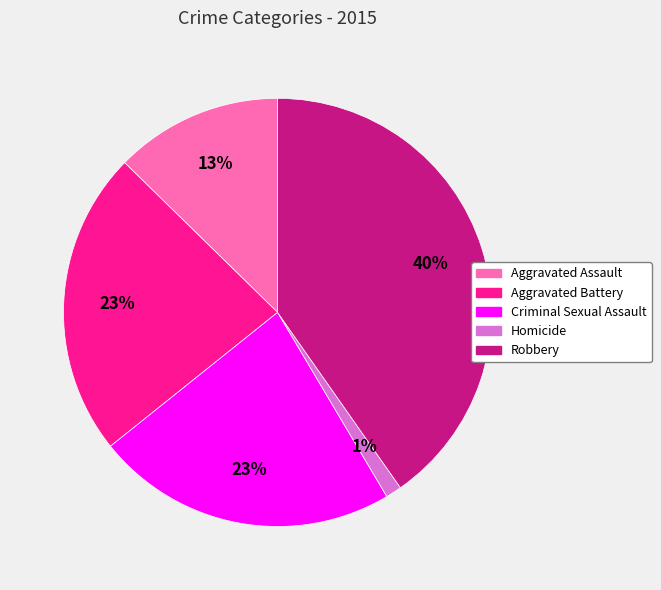

To the nearest percent, what is the difference between the largest and smallest slice percentages?

39%